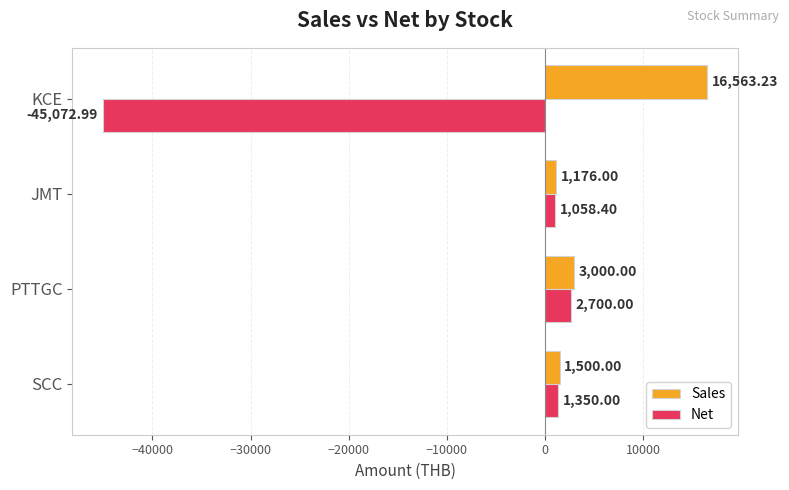

What is the difference between the Sales values at KCE and SCC?

15063.2